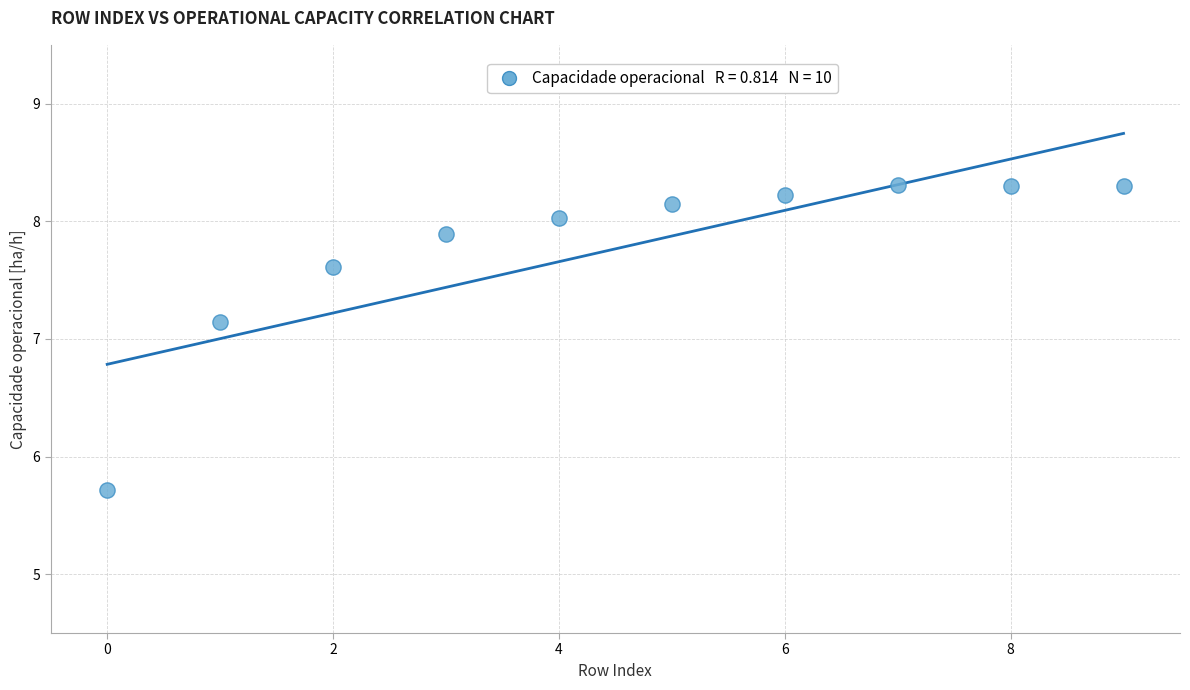

What Y value in the scatter plot is closest to 7?

7.1